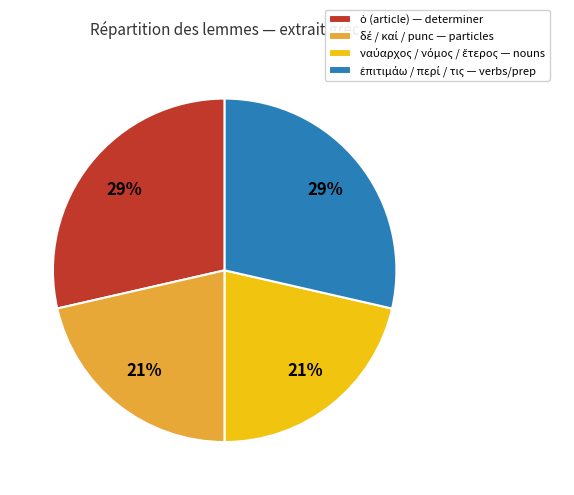

Does any single category account for the majority?

No